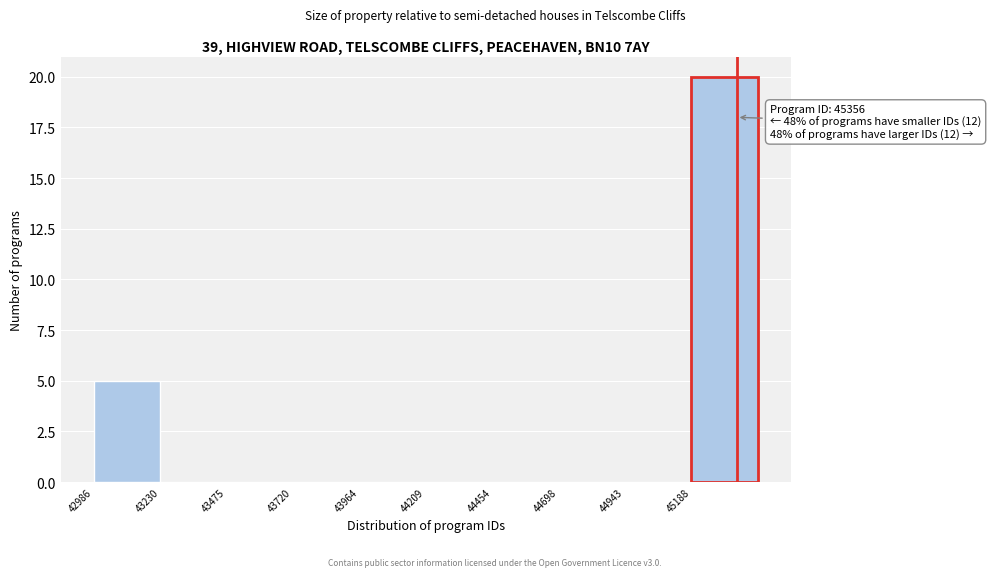

Over which range of the x-axis is the bar tallest?

45200 to 45450